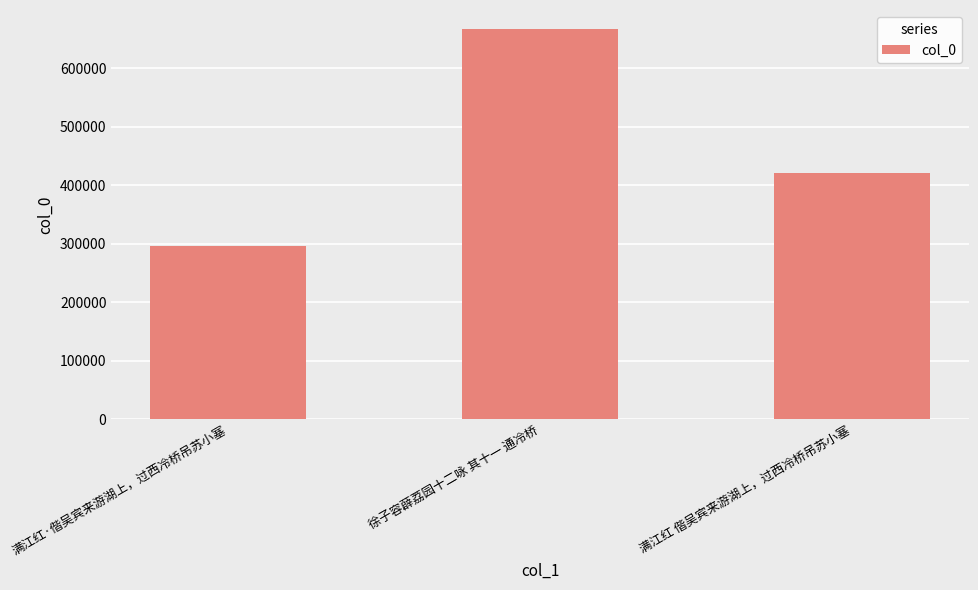

Does the chart contain any negative values?

No